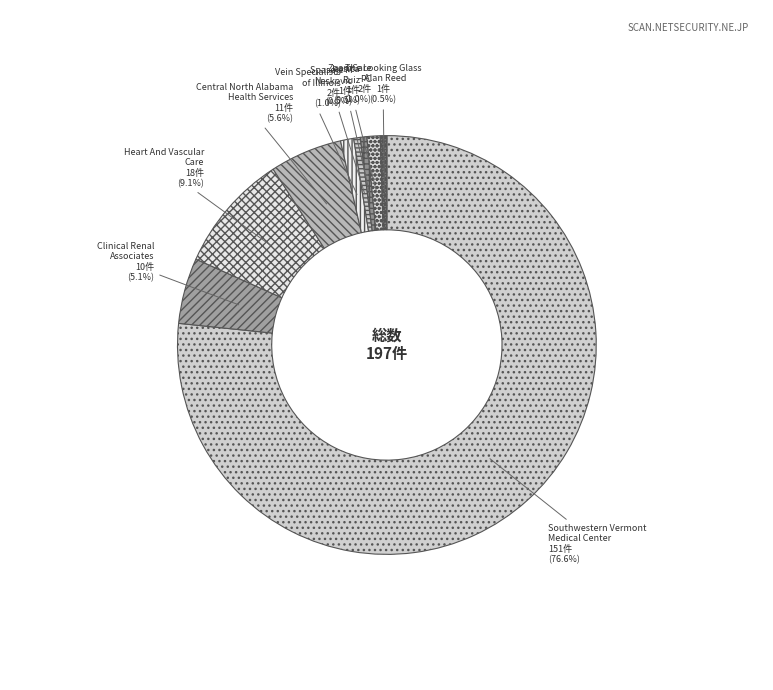

What is the majority slice?

Southwestern Vermont
Medical Center (3744)